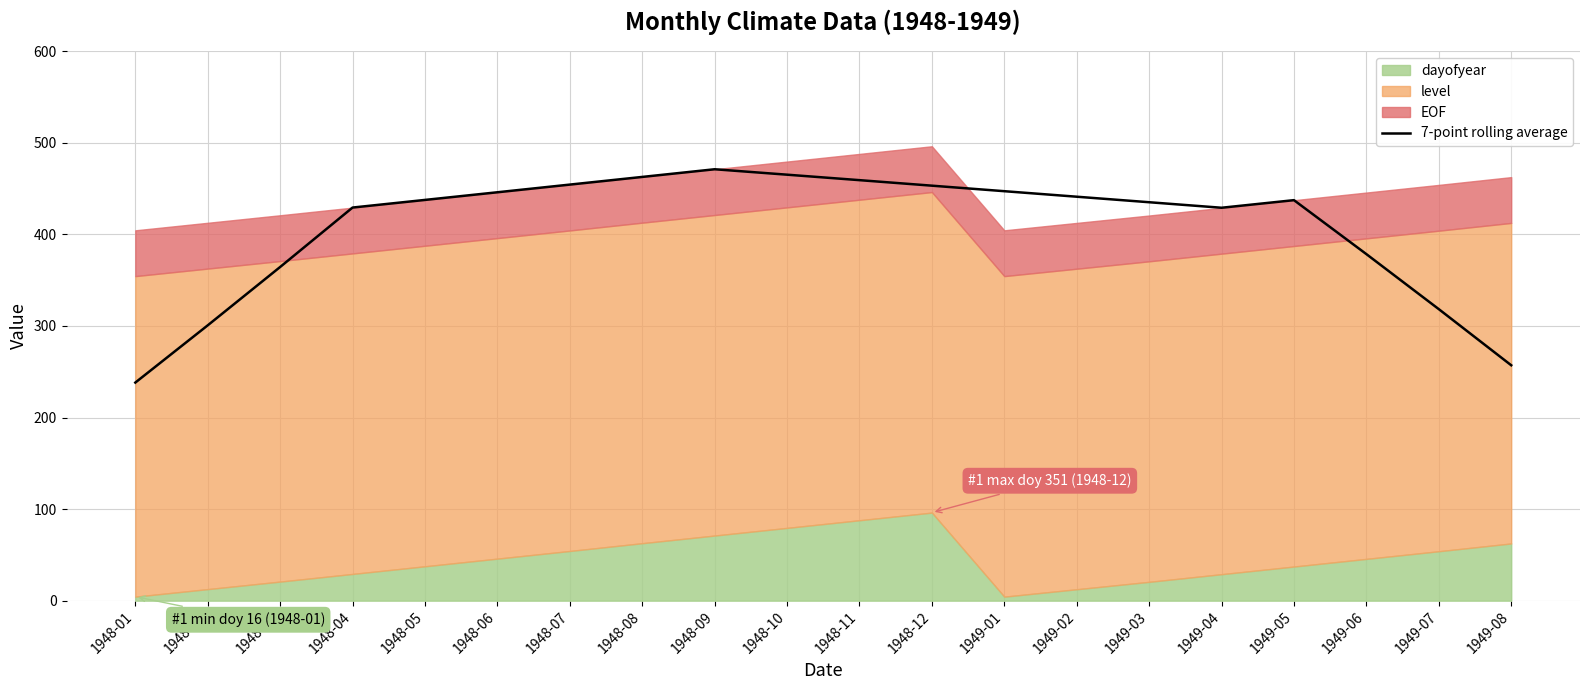

Reading right to left, extract all data points from this chart.

257.0	318.3	378.4	437.3	429.0	435.0	441.1	447.1	453.1	459.2	465.1	471.1	462.7	454.3	445.9	437.6	429.2	364.3	300.6	238.1